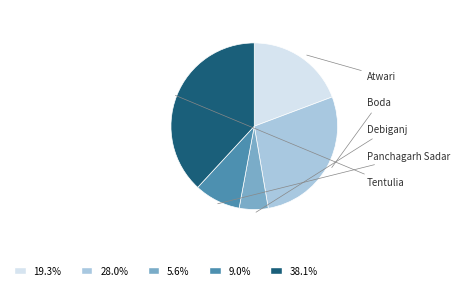

Is there any slice that represents more than half of the pie?

No